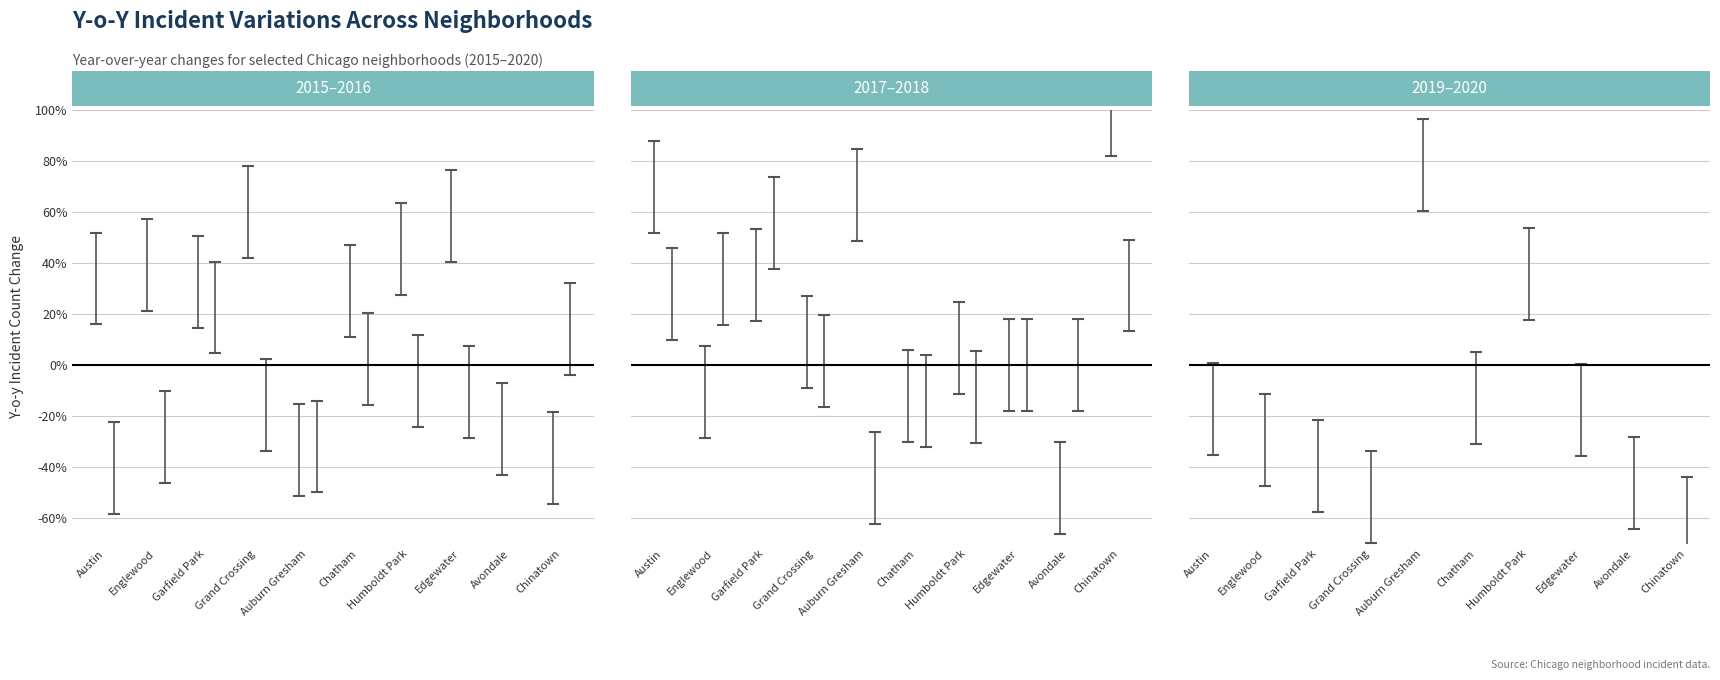

What is the label of the 2nd bar from the left?

Englewood